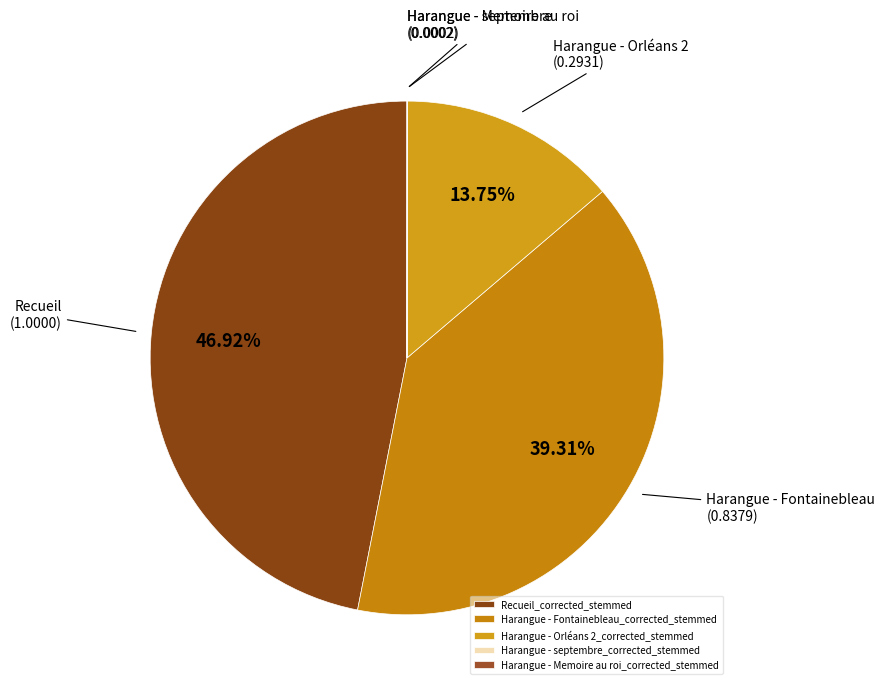

Is it true that Harangue - Orléans 2_corrected_stemmed is 3% of the pie?

False